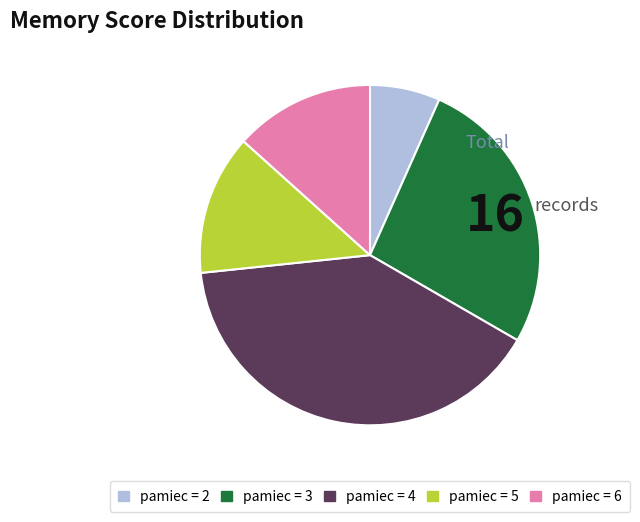

Is there any slice that represents more than half of the pie?

No